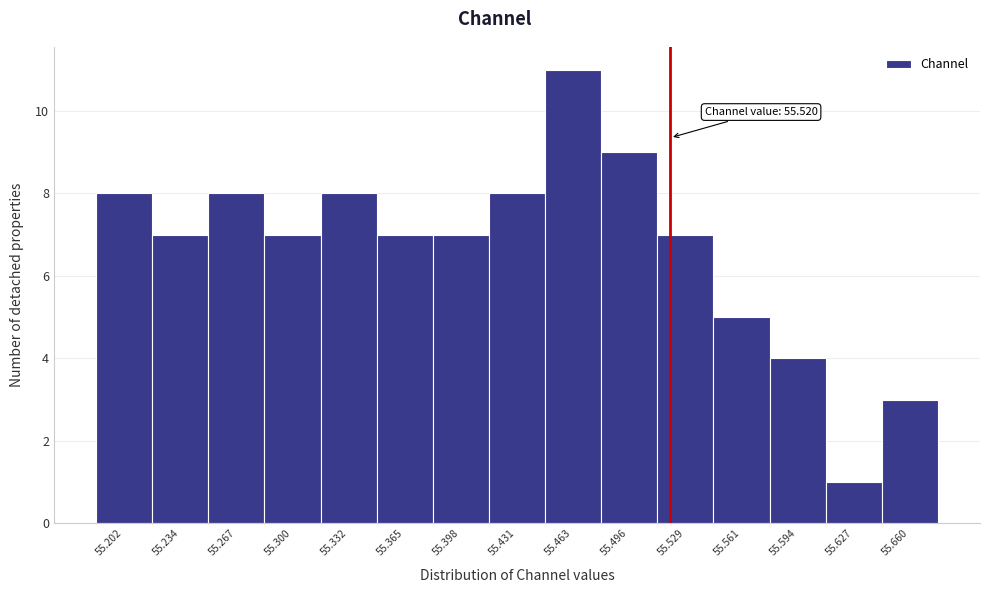

Which range on the x-axis has the tallest bar?

55.445 to 55.480